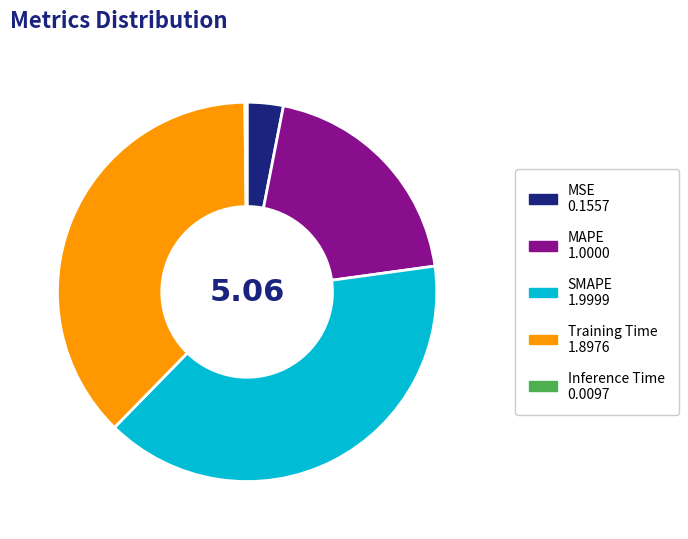

Combined, do SMAPE and MSE account for over 50%?

No